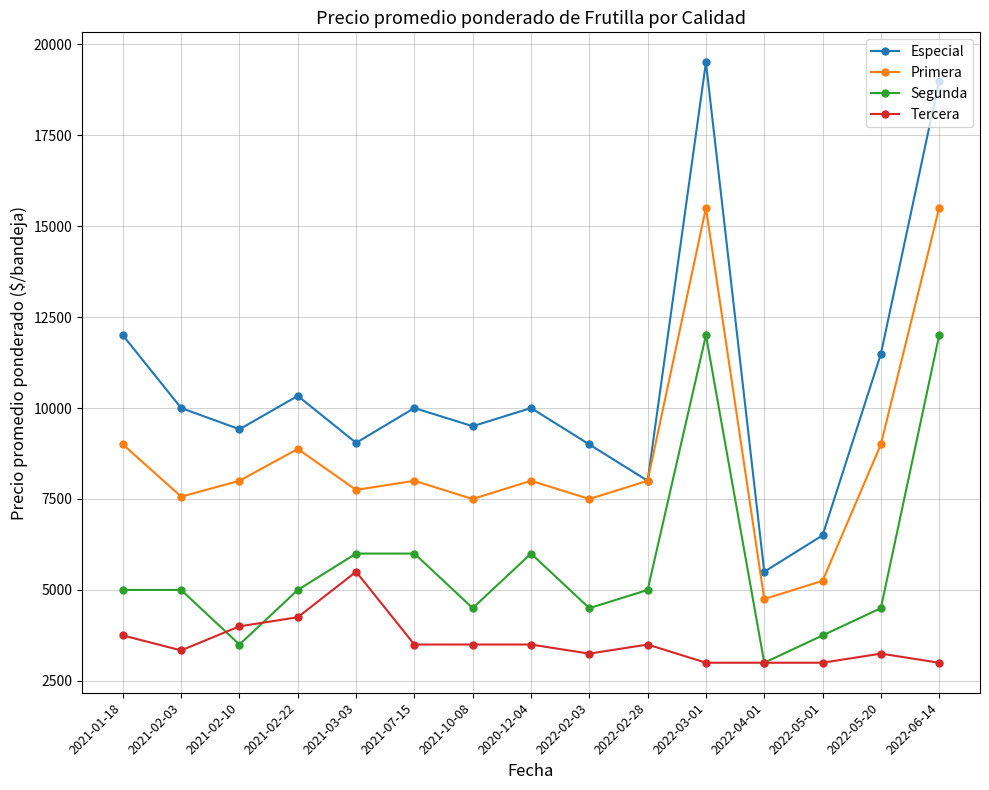

Is it true that Tercera equals 872 at 2021-10-08?

False